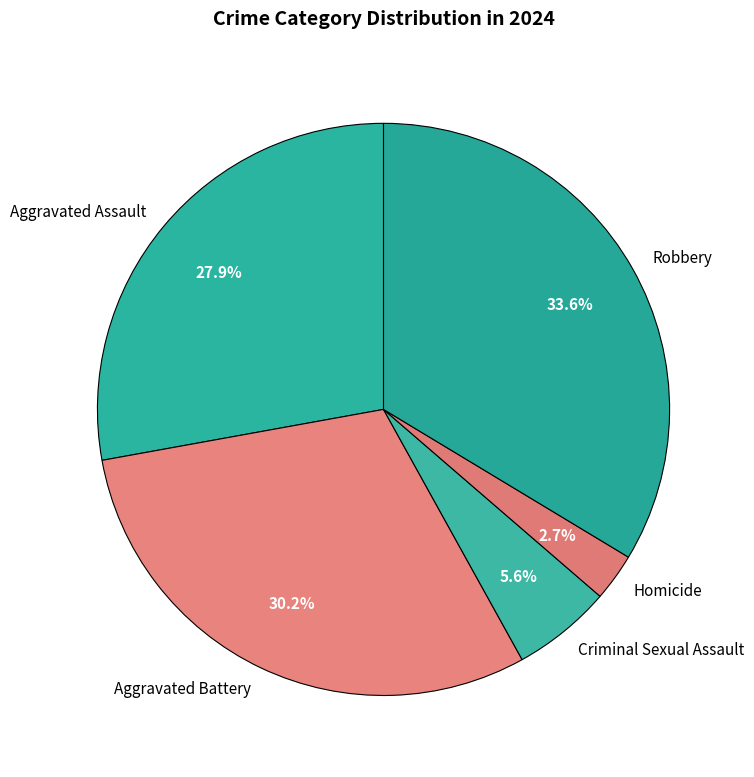

What portion of the pie excludes Homicide?

97.3%